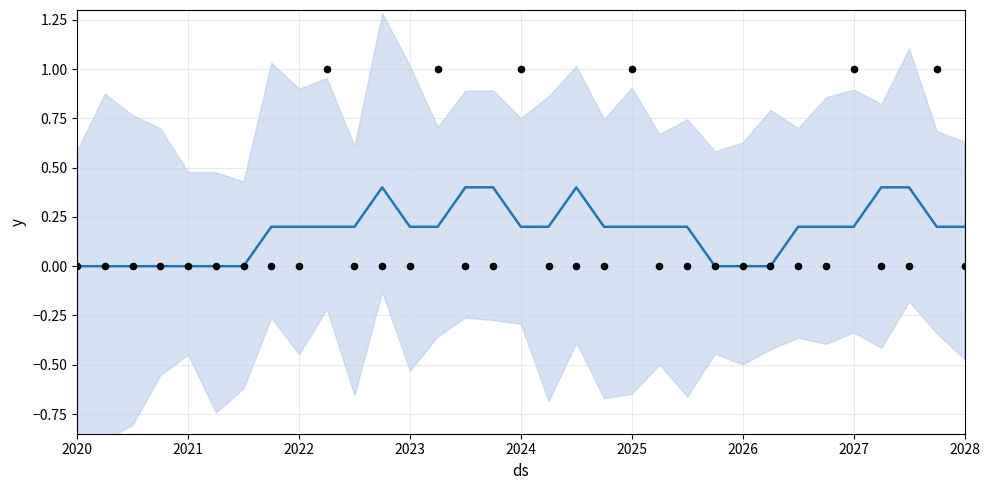

Which series reaches the maximum Y coordinate?

actual